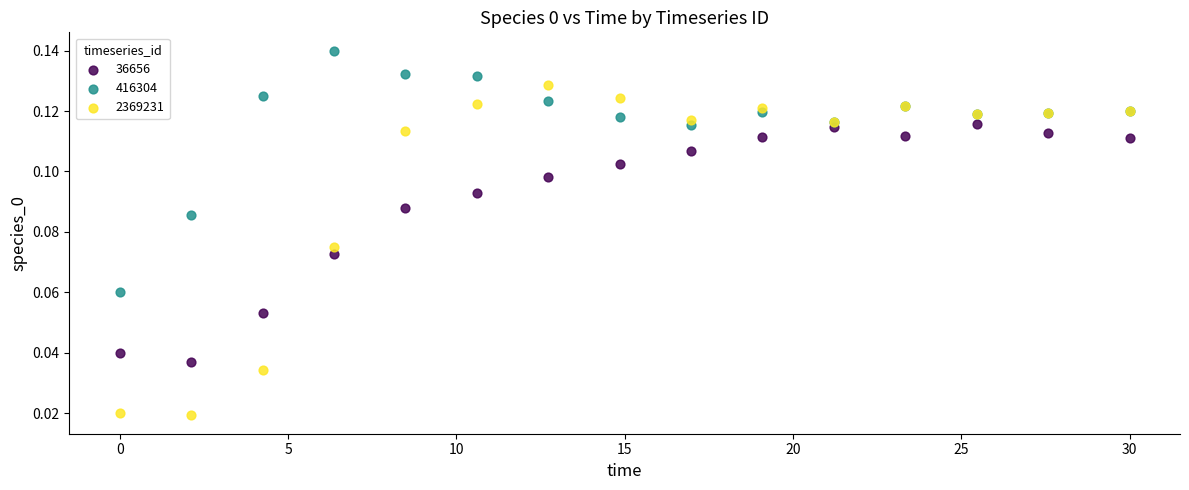

What are all the series names shown in the legend?

36656, 416304, 2369231